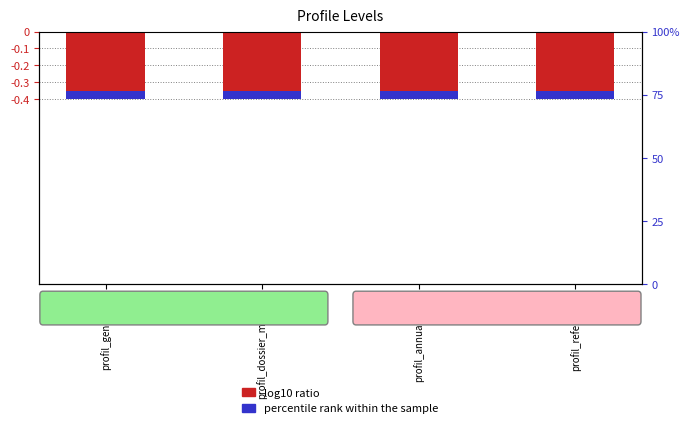

List the labels in order of percentile rank within the sample value, smallest first.

profil_generique, profil_dossier_medical, profil_annuaire_PS, profil_referentiel